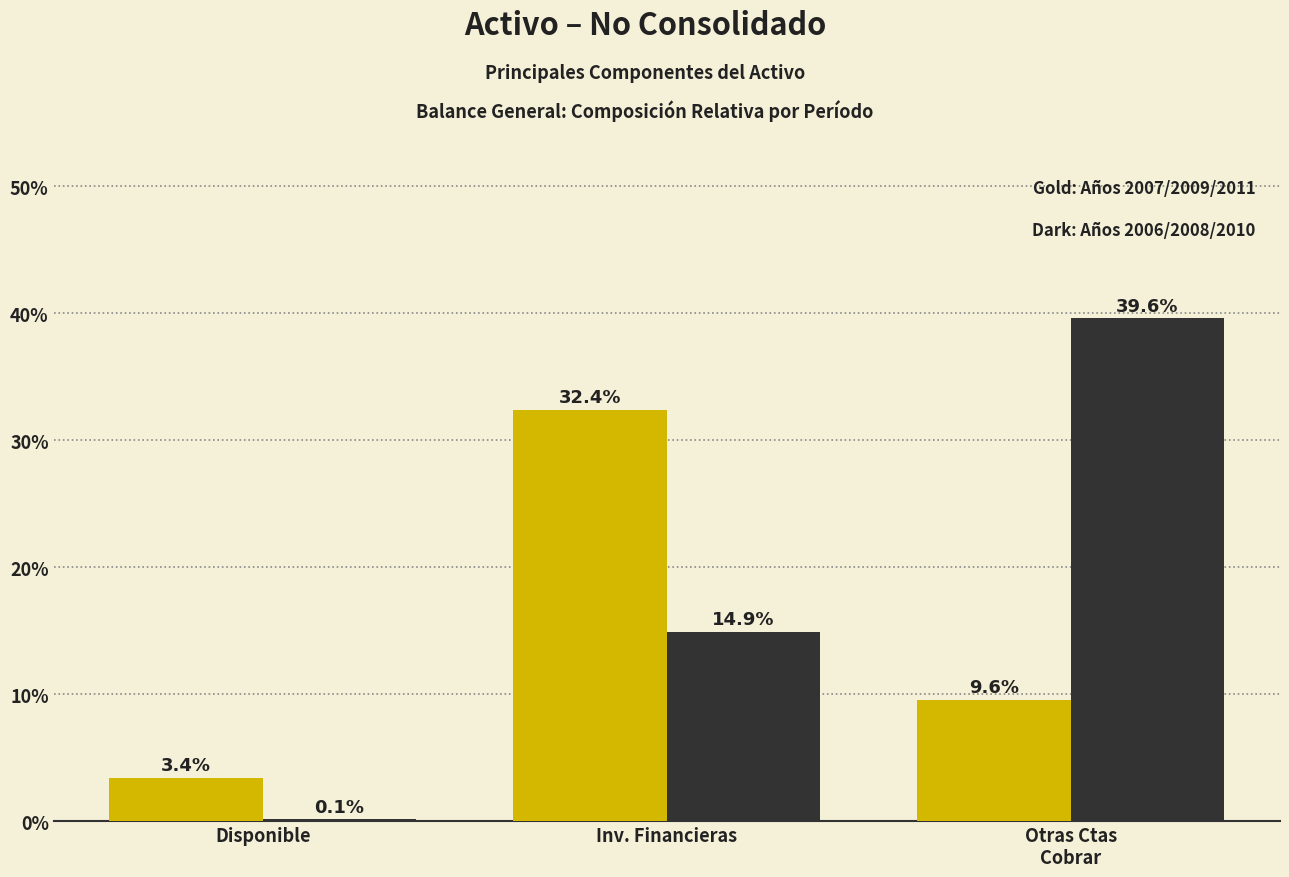

What is the total value across all series at Disponible?

3.5